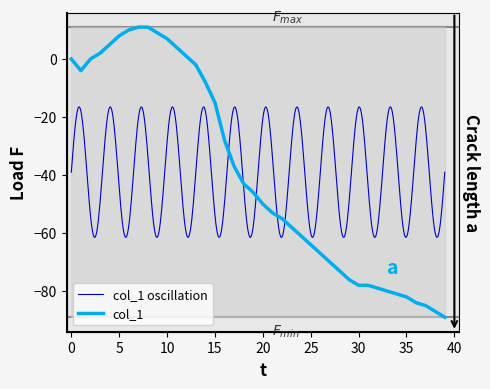

Reading right to left, transcribe all the data shown in this chart.

-89	-87	-85	-84	-82	-81	-80	-79	-78	-78	-76	-73	-70	-67	-64	-61	-58	-55	-53	-50	-46	-43	-37	-28	-15	-8	-2	1	4	7	9	11	11	10	8	5	2	0	-4	0